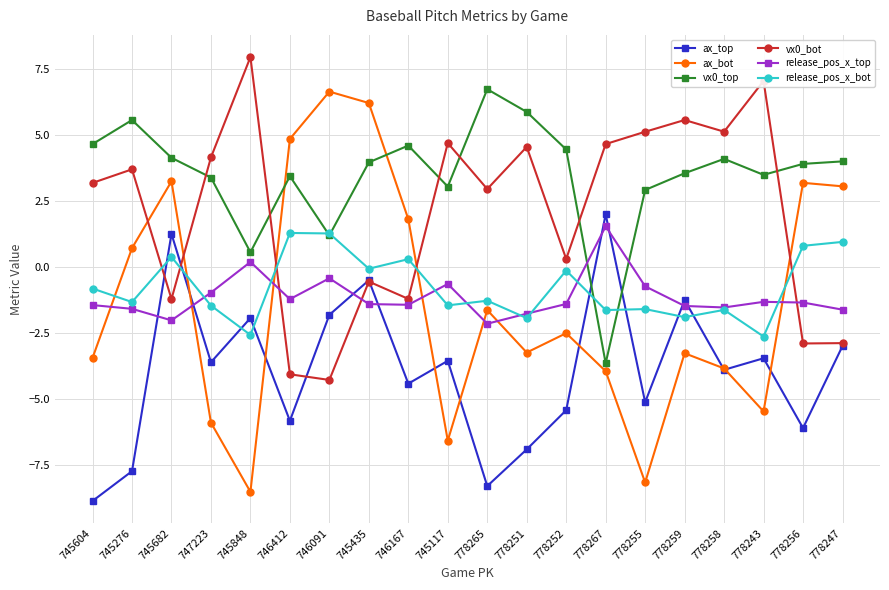

What is the difference between the highest and lowest values at 778252?

9.9